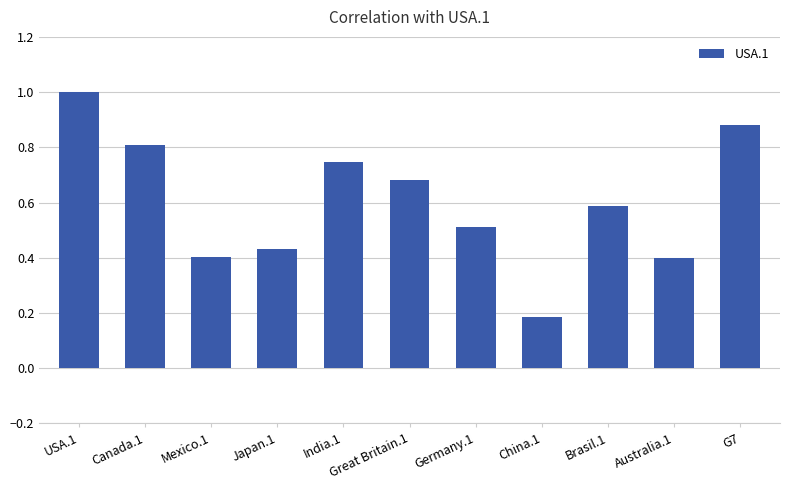

The value at China.1 is 0.1. True or false?

False